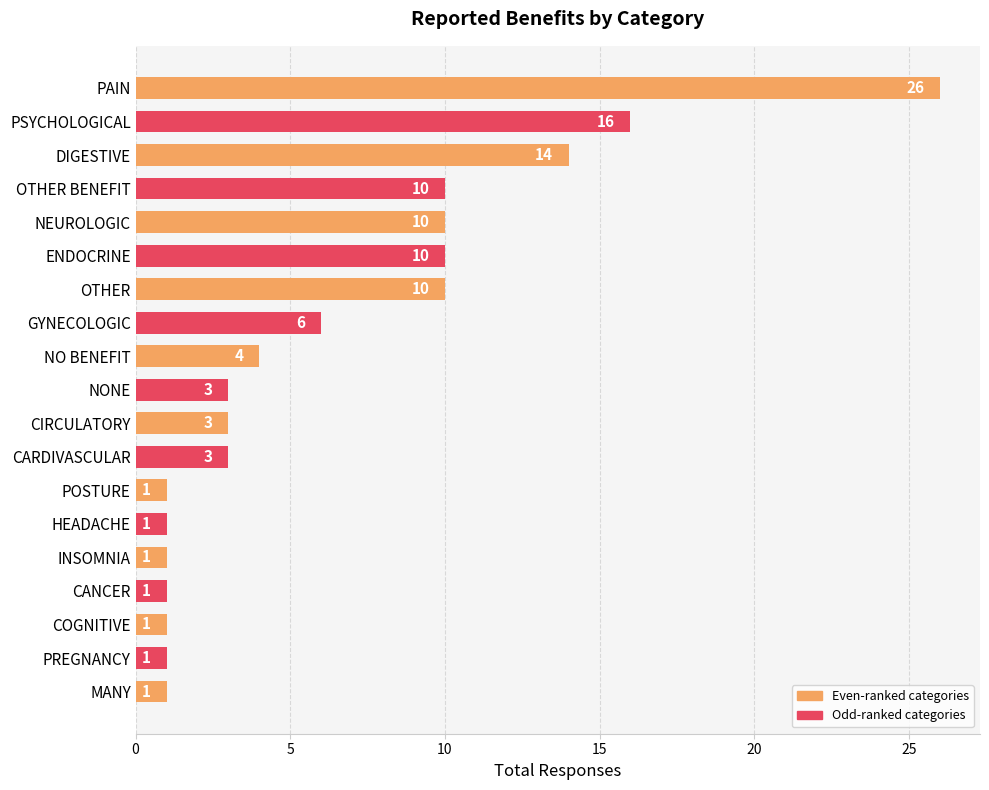

Approximately how many times larger is the value at INSOMNIA compared to PREGNANCY?

1.0